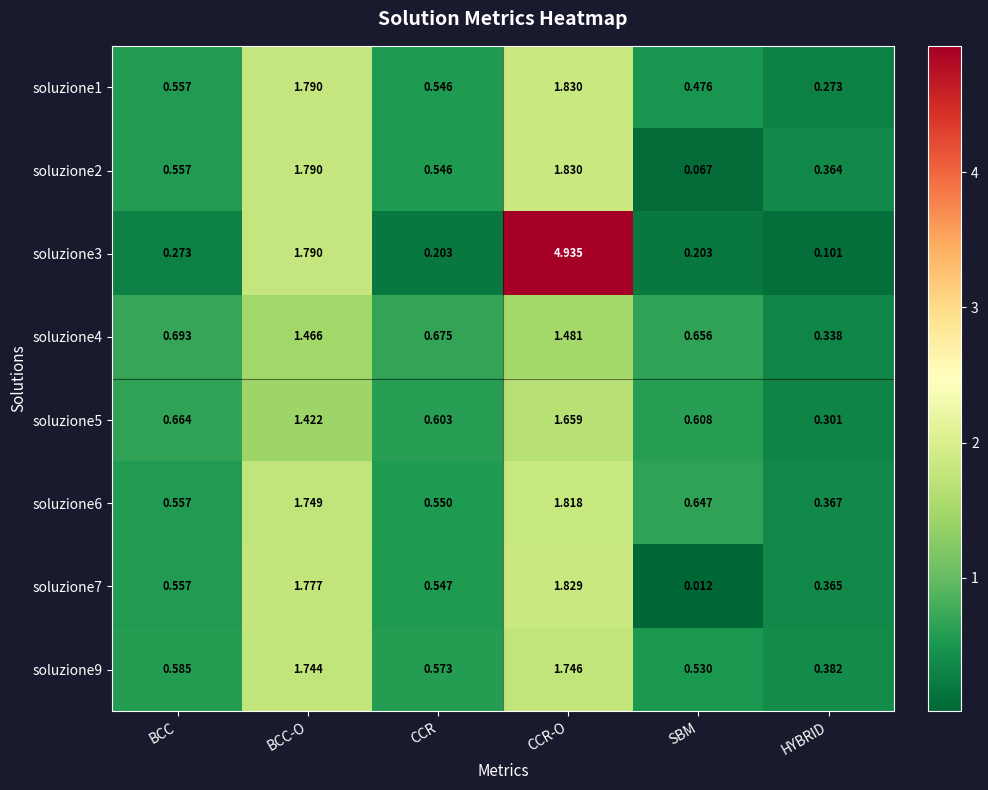

Is the value of soluzione1 at CCR greater than the value of soluzione3 at CCR-O?

No